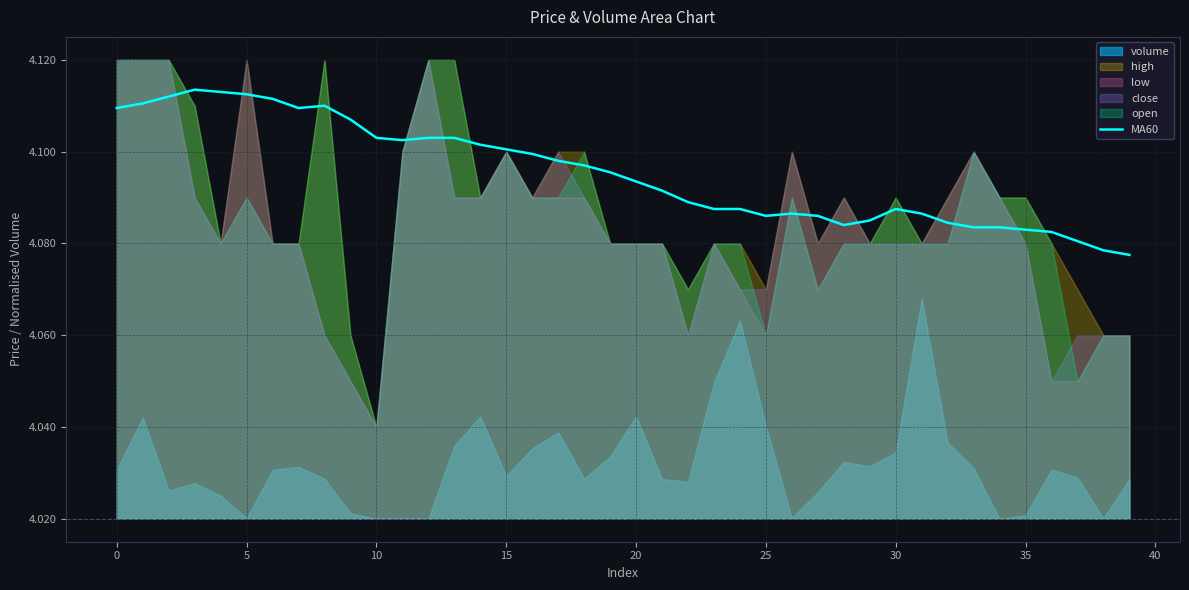

Is it true that MA60 equals 5.7 at 35?

False